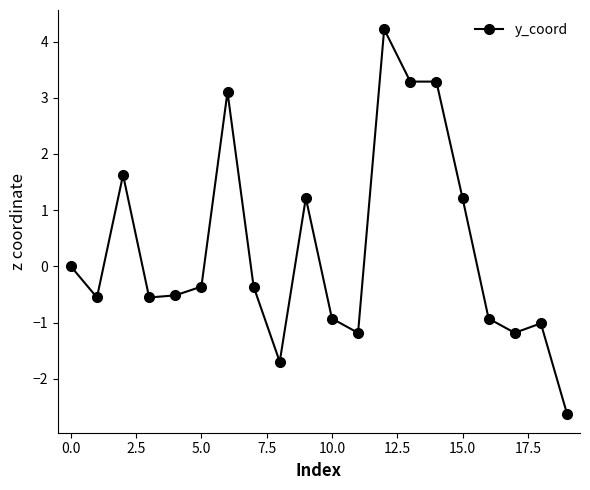

Count the number of data series in this chart.

1